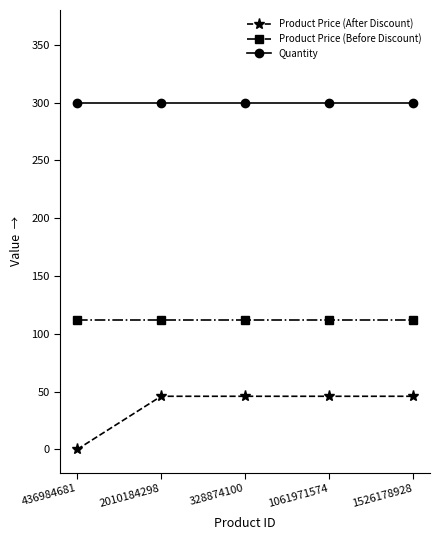

True or false: Quantity and Product Price (After Discount) intersect in this chart.

False